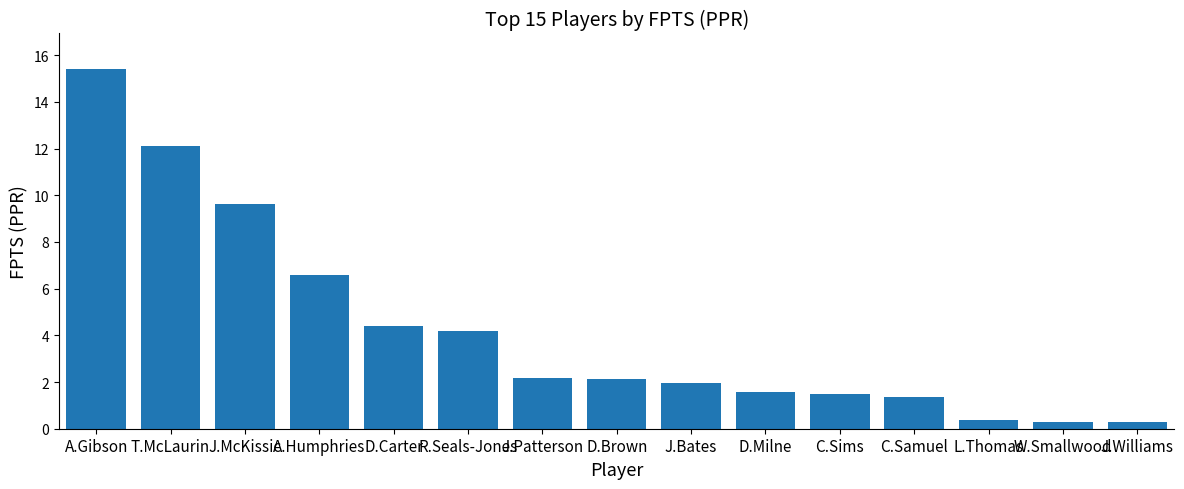

Count the number of categories in the chart.

15